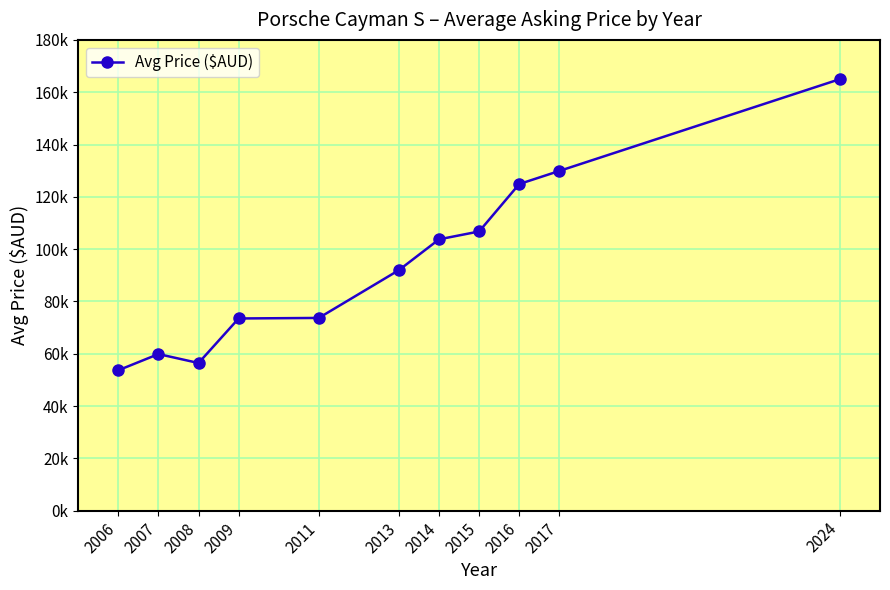

Is this an area chart (filled region under the line)?

No